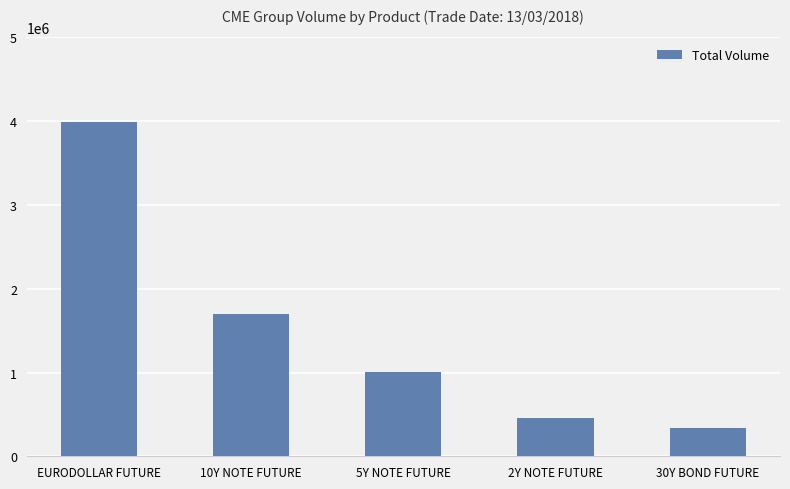

True or false: the data shows 460153 at 2Y NOTE FUTURE.

True